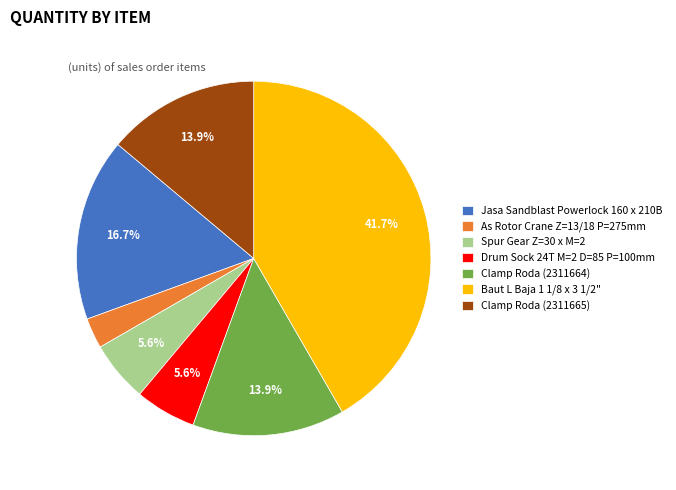

Which category has the smallest portion of the pie?

As Rotor Crane Z=13/18 P=275mm